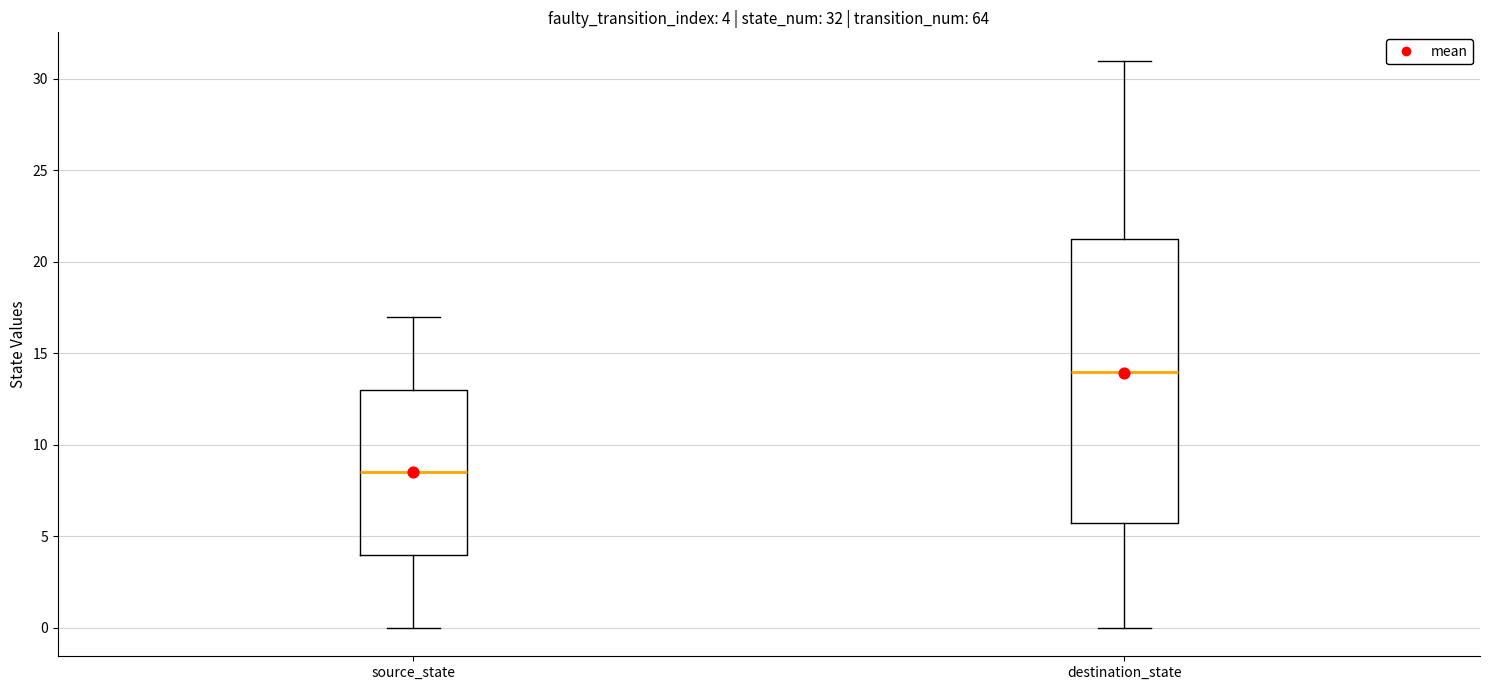

Which box's median line is the highest?

destination_state